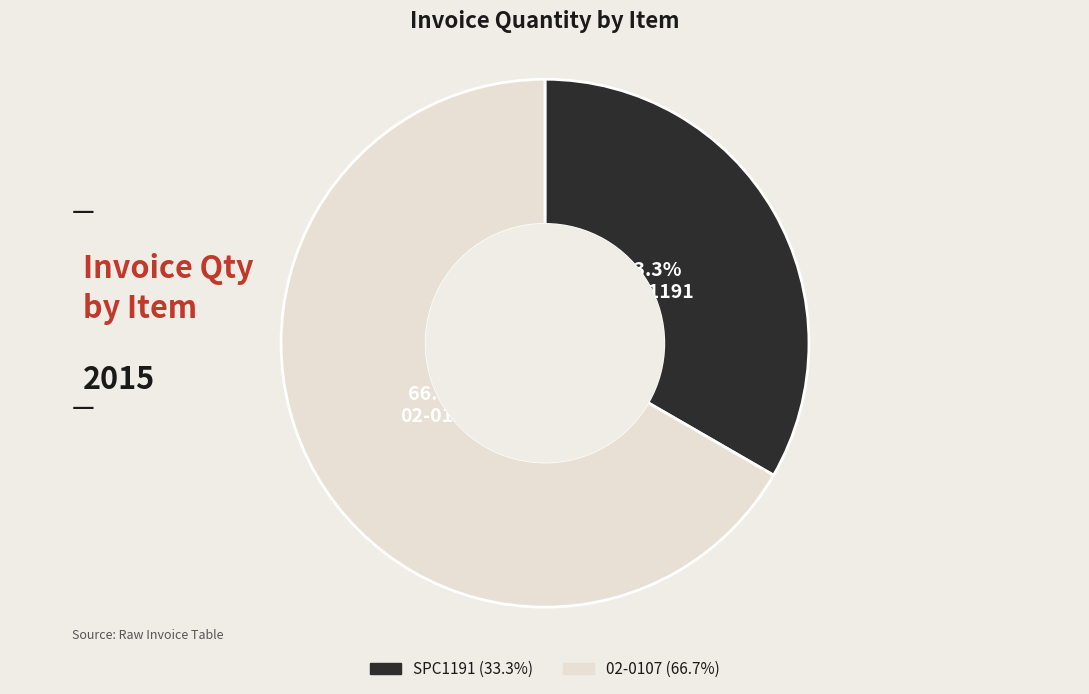

What is the largest slice in the pie chart?

02-0107